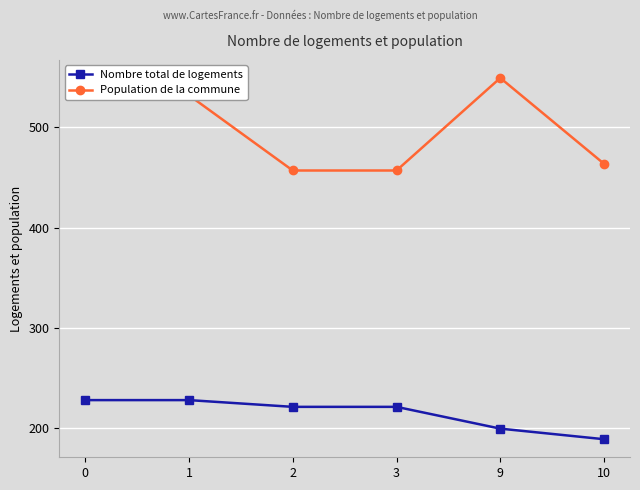

True or false: Nombre total de logements and Population de la commune cross at least once.

False